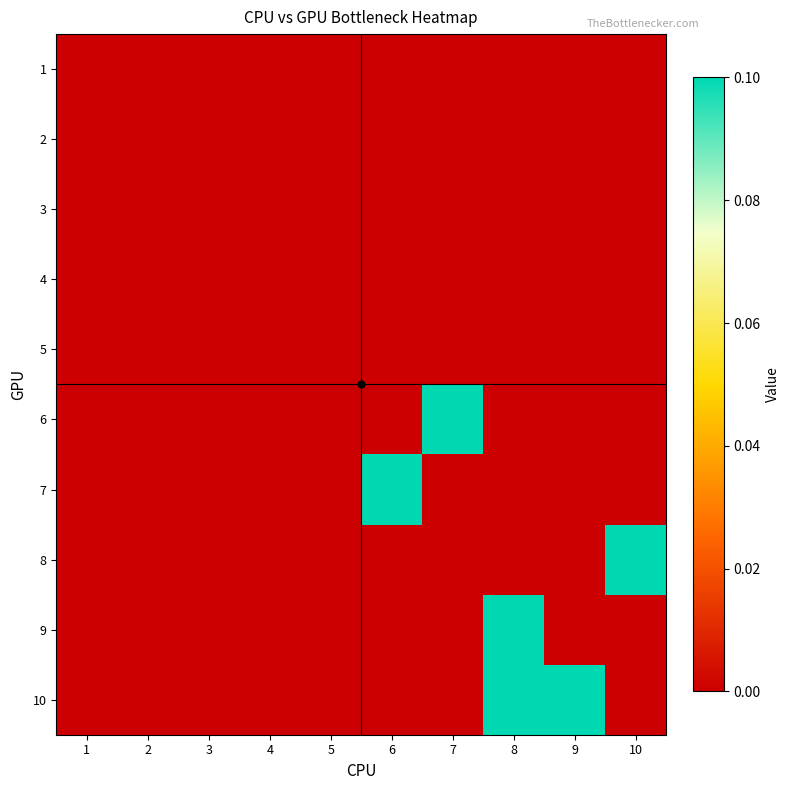

Reading left to right, list all the values displayed in this chart.

1: 1=0.0	2=0.0	3=0.0	4=0.0	5=0.0	6=0.0	7=0.0	8=0.0	9=0.0	10=0.0
2: 1=0.0	2=0.0	3=0.0	4=0.0	5=0.0	6=0.0	7=0.0	8=0.0	9=0.0	10=0.0
3: 1=0.0	2=0.0	3=0.0	4=0.0	5=0.0	6=0.0	7=0.0	8=0.0	9=0.0	10=0.0
4: 1=0.0	2=0.0	3=0.0	4=0.0	5=0.0	6=0.0	7=0.0	8=0.0	9=0.0	10=0.0
5: 1=0.0	2=0.0	3=0.0	4=0.0	5=0.0	6=0.0	7=0.0	8=0.0	9=0.0	10=0.0
6: 1=0.0	2=0.0	3=0.0	4=0.0	5=0.0	6=0.0	7=0.1	8=0.0	9=0.0	10=0.0
7: 1=0.0	2=0.0	3=0.0	4=0.0	5=0.0	6=0.1	7=0.0	8=0.0	9=0.0	10=0.0
8: 1=0.0	2=0.0	3=0.0	4=0.0	5=0.0	6=0.0	7=0.0	8=0.0	9=0.0	10=0.1
9: 1=0.0	2=0.0	3=0.0	4=0.0	5=0.0	6=0.0	7=0.0	8=0.1	9=0.0	10=0.0
10: 1=0.0	2=0.0	3=0.0	4=0.0	5=0.0	6=0.0	7=0.0	8=0.1	9=0.1	10=0.0